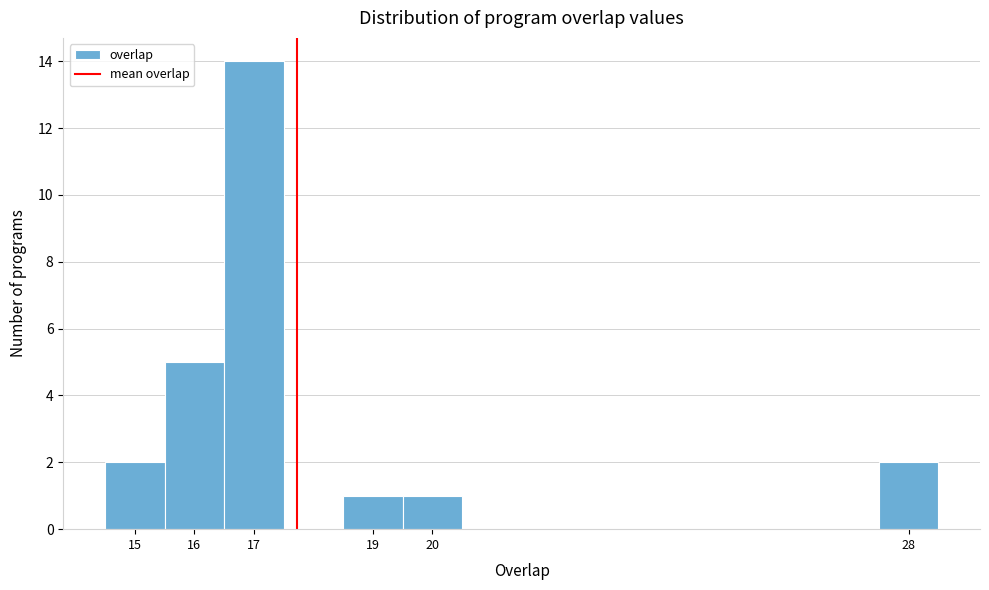

Over which range of the x-axis is the bar tallest?

16.5 to 17.5